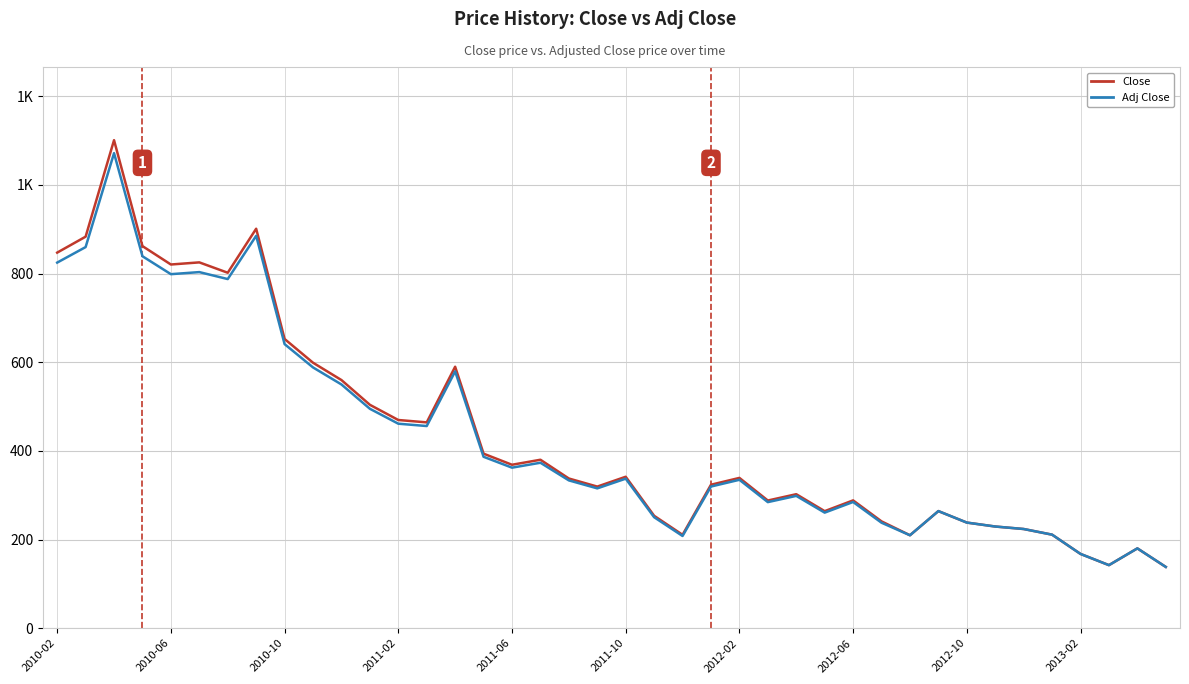

What are all the series names shown in the legend?

Close, Adj Close